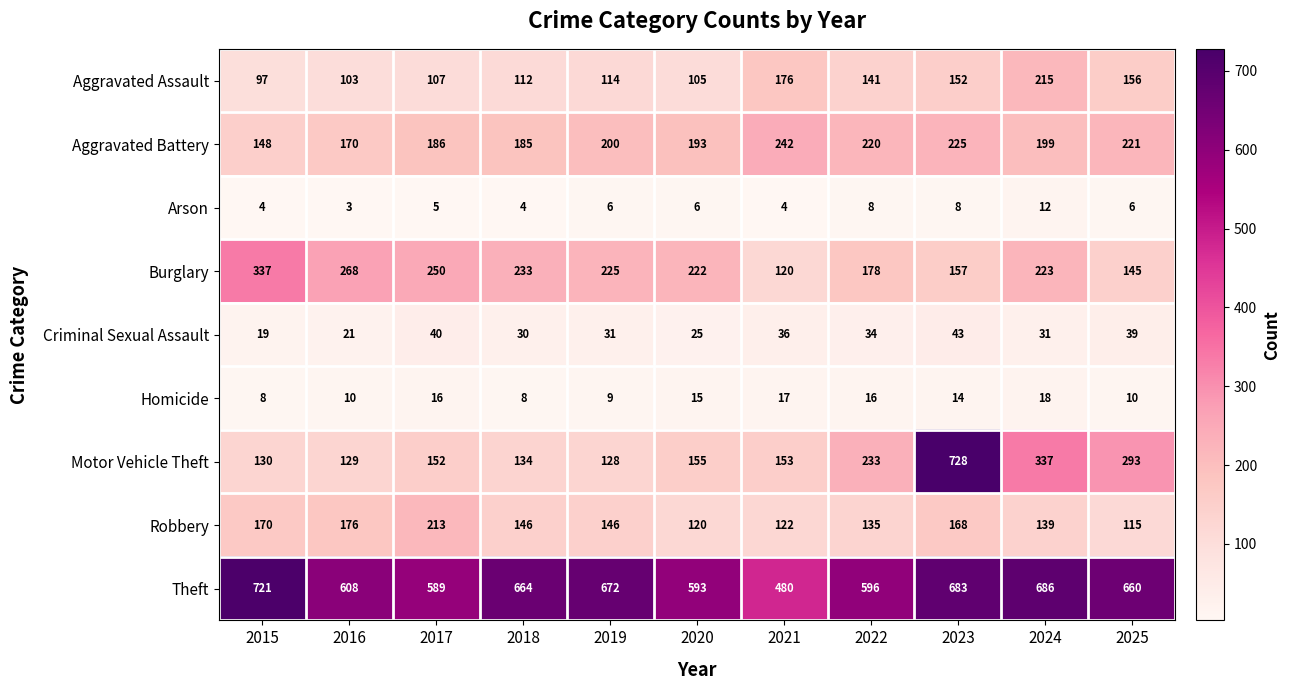

What is the difference between the maximum and minimum values in the Aggravated Assault series?

118